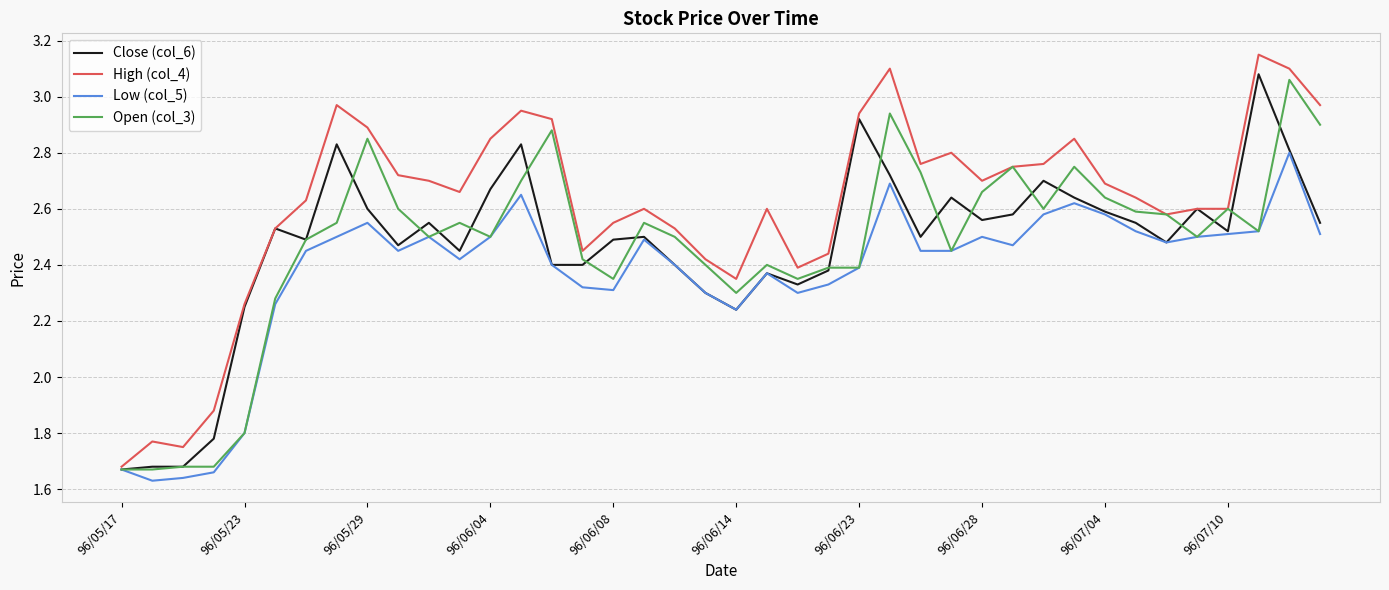

Which series has the largest total across all categories?

High (col_4)